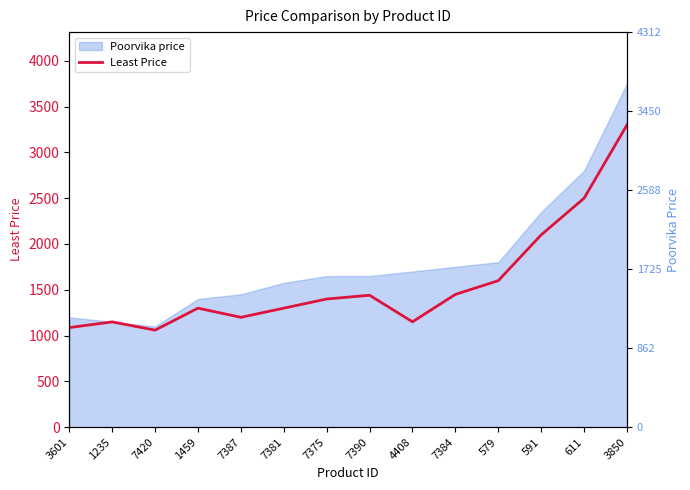

Reading left to right, list all the values displayed in this chart.

3601=1087	1235=1149	7420=1059	1459=1299	7387=1199	7381=1299	7375=1399	7390=1440	4408=1150	7384=1449	579=1599	591=2099	611=2499	3850=3299